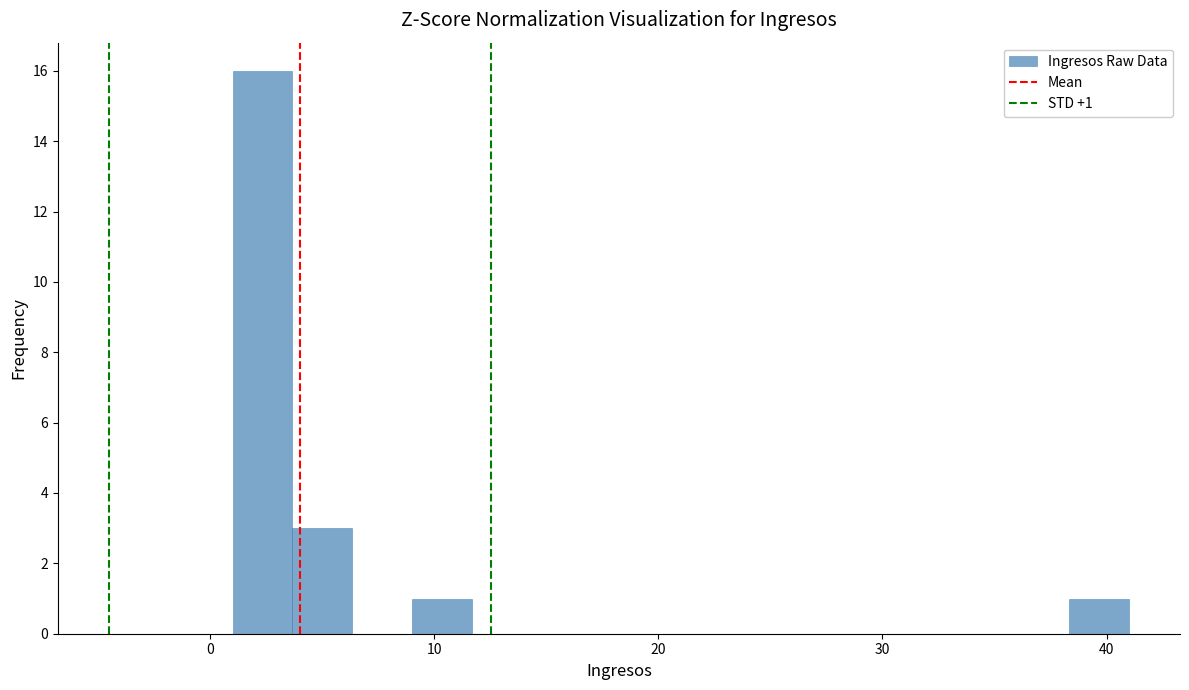

Read against the x-axis, roughly where is the centre of the tallest bar?

2